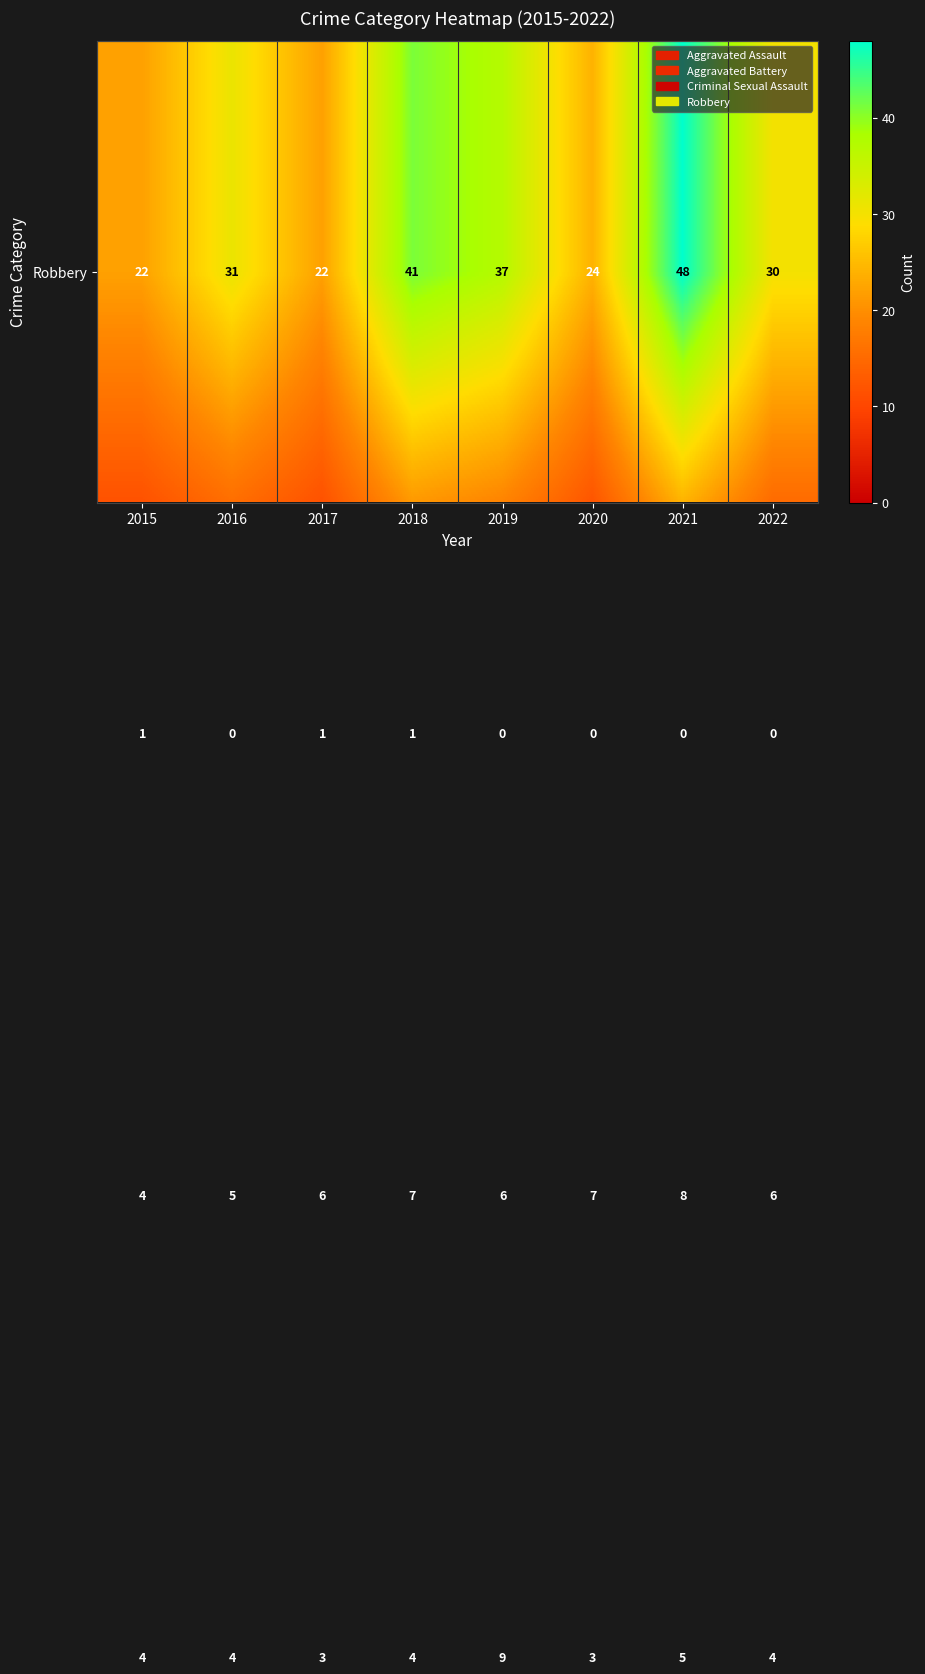

What is the greatest value displayed?

48